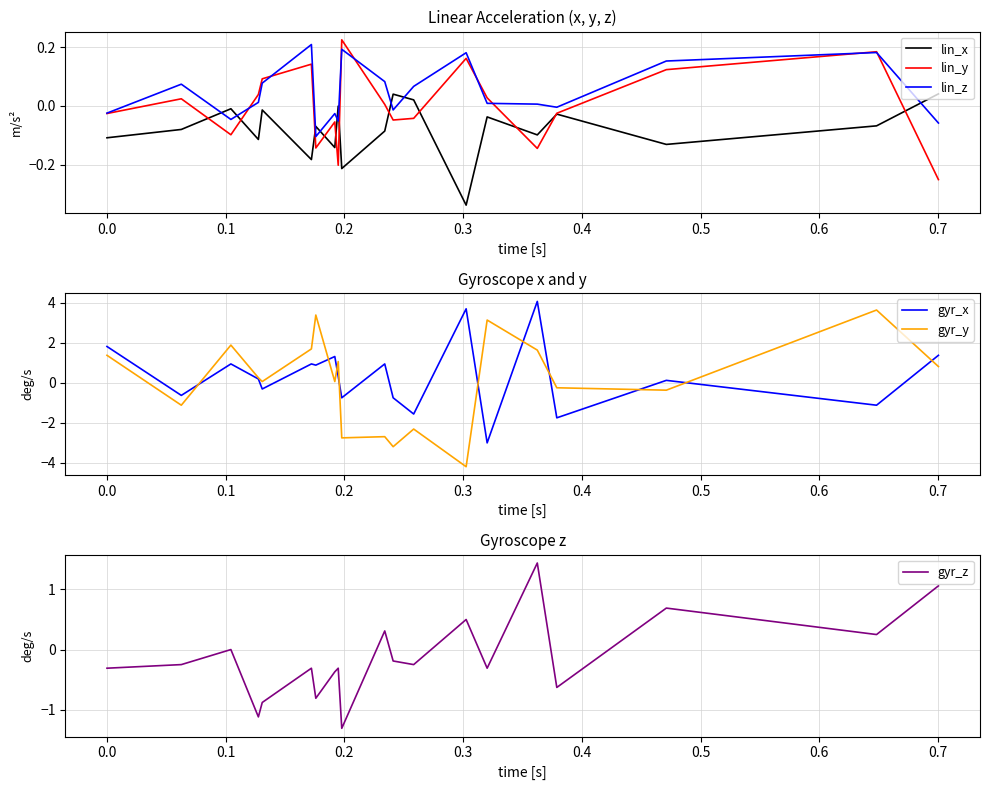

True or false: lin_z and lin_x cross at least once.

True